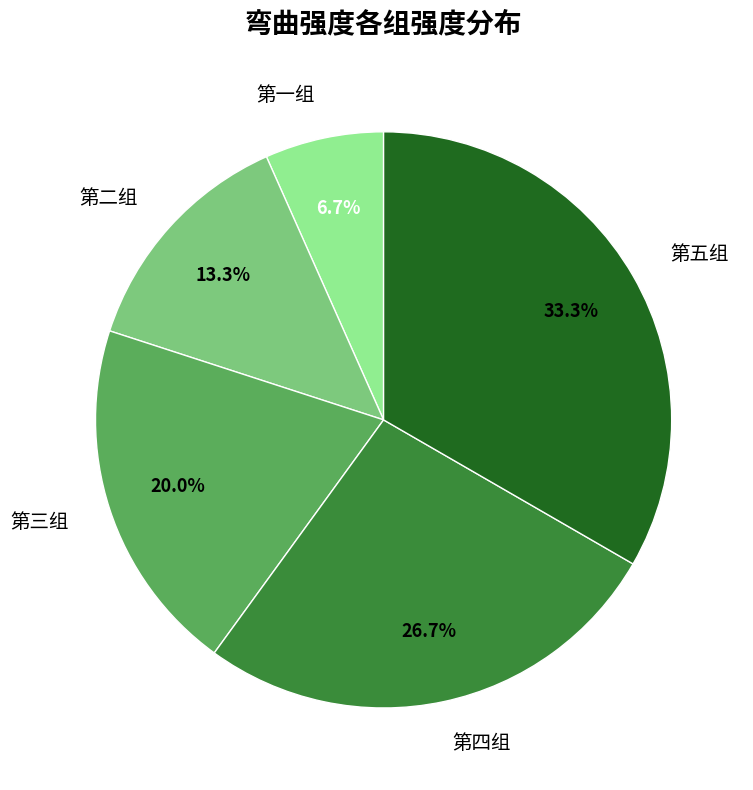

True or false: 第四组 accounts for 20% of the total.

False